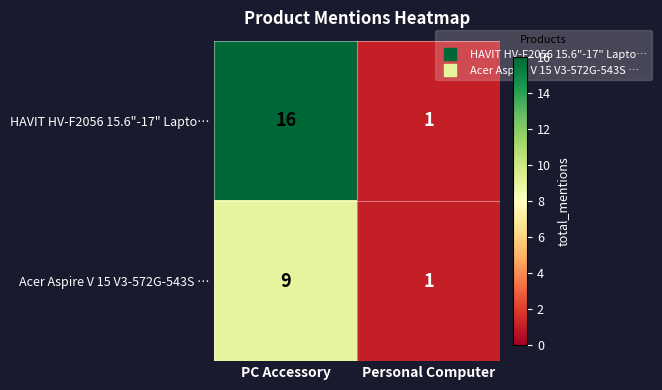

Which category has the highest value in the HAVIT HV-F2056 15.6"-17" Lapto… series?

PC Accessory